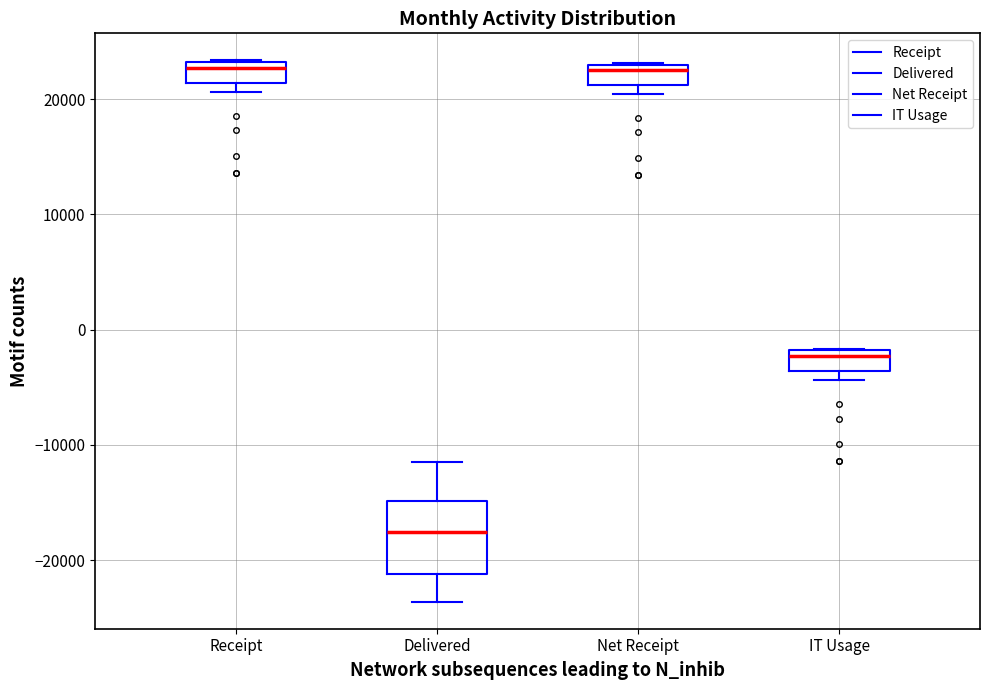

Reading left to right, read every box against the y-axis: the position of its median line, the range the box covers, and the ends of its whiskers. The values are not printed on the chart, so give them approximately, as read against the axis.

Receipt: median 23000 (just below the box's upper edge), box 21000 to 23000, whiskers 21000 (just below the box's lower edge) to 23000
Delivered: median -18000, box -21000 to -15000, whiskers -24000 to -12000
Net Receipt: median 23000 (just below the box's upper edge), box 21000 to 23000, whiskers 20000 to 23000
IT Usage: median -2000 (just below the box's upper edge), box -4000 to -2000, whiskers -4000 (just below the box's lower edge) to -2000